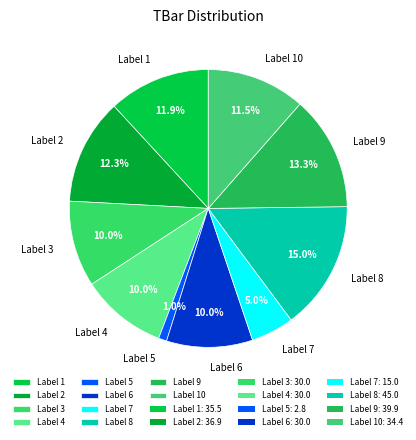

What is the smallest slice in the pie chart?

Label 5